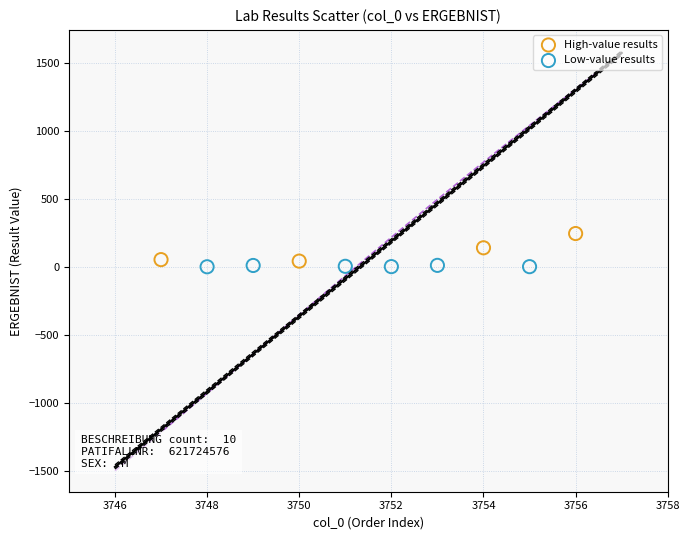

Which series has the widest spread of Y values?

High-value results